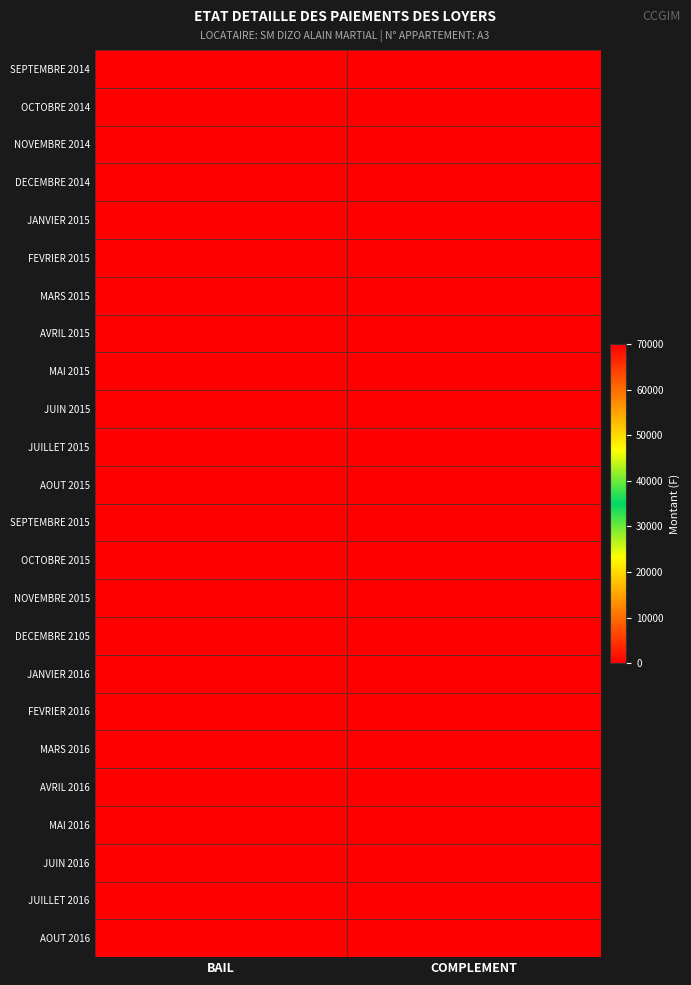

How many data points does each series have?

2